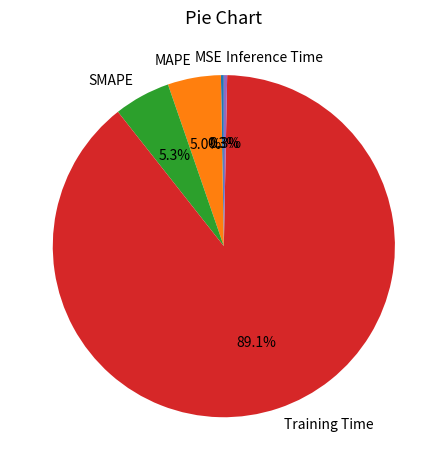

The Inference Time slice represents 0% of the pie. True or false?

True